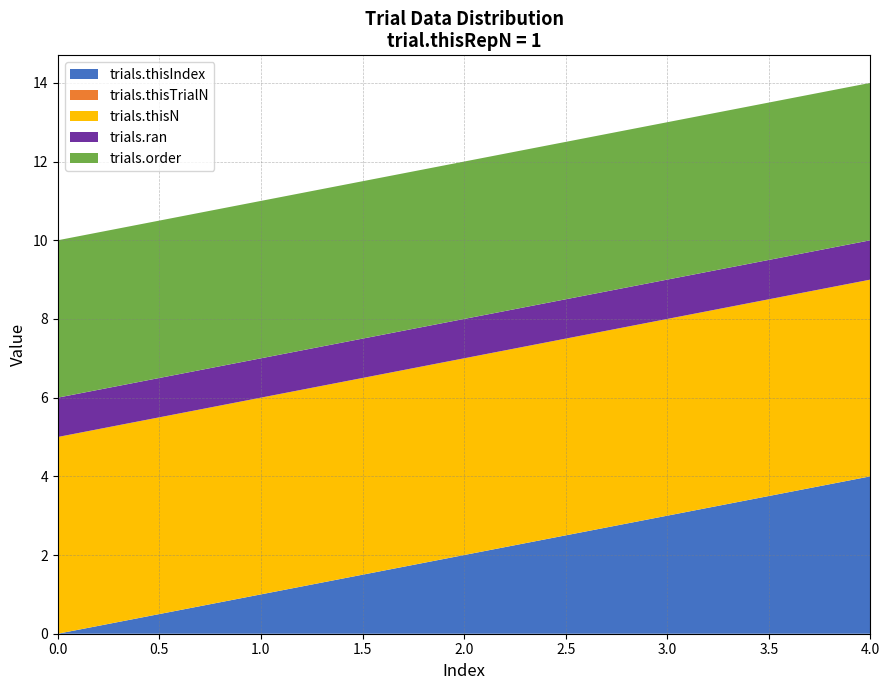

Reading right to left, list all the values displayed in this chart.

trials.thisIndex: 4	3	2	1	0
trials.thisTrialN: 0	0	0	0	0
trials.thisN: 5	5	5	5	5
trials.ran: 1	1	1	1	1
trials.order: 4	4	4	4	4